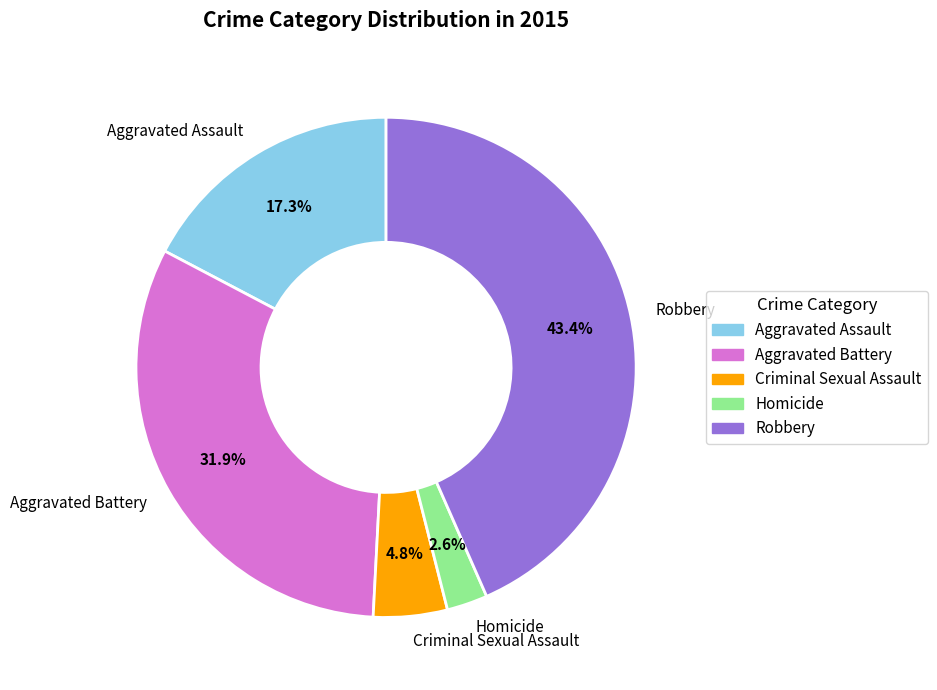

Does Robbery account for over 50% of the chart?

No